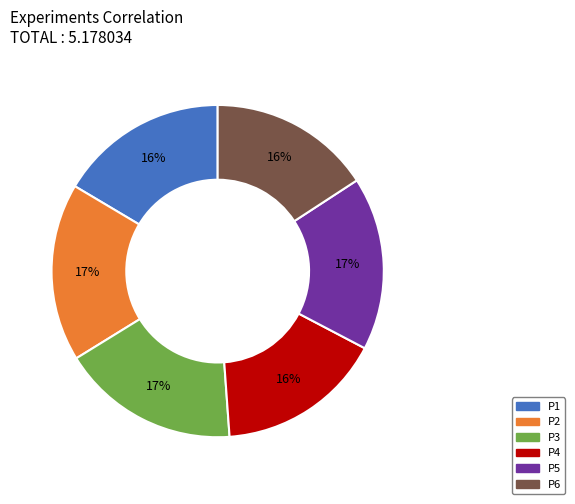

The P3 slice represents 26% of the pie. True or false?

False